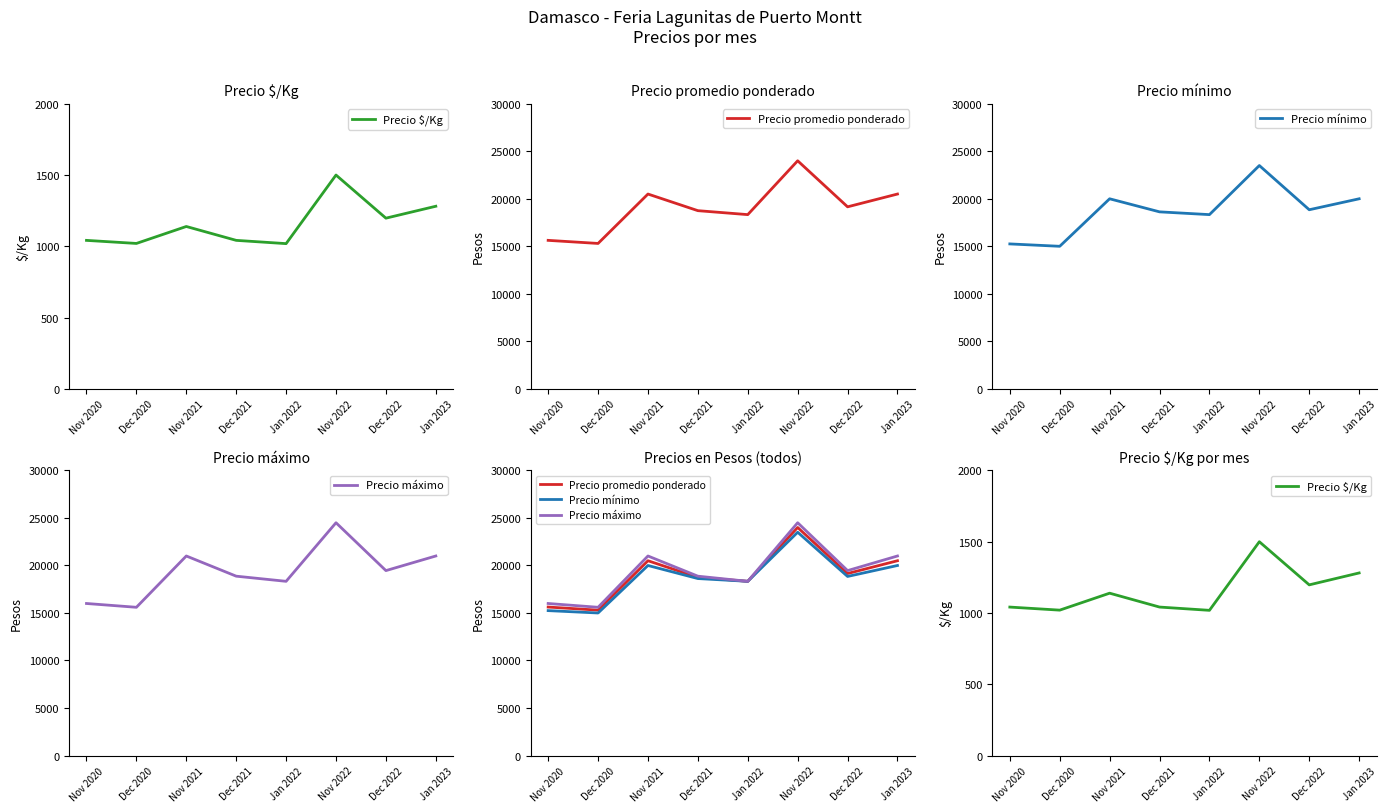

True or false: Precio promedio ponderado and Precio $/Kg intersect in this chart.

False